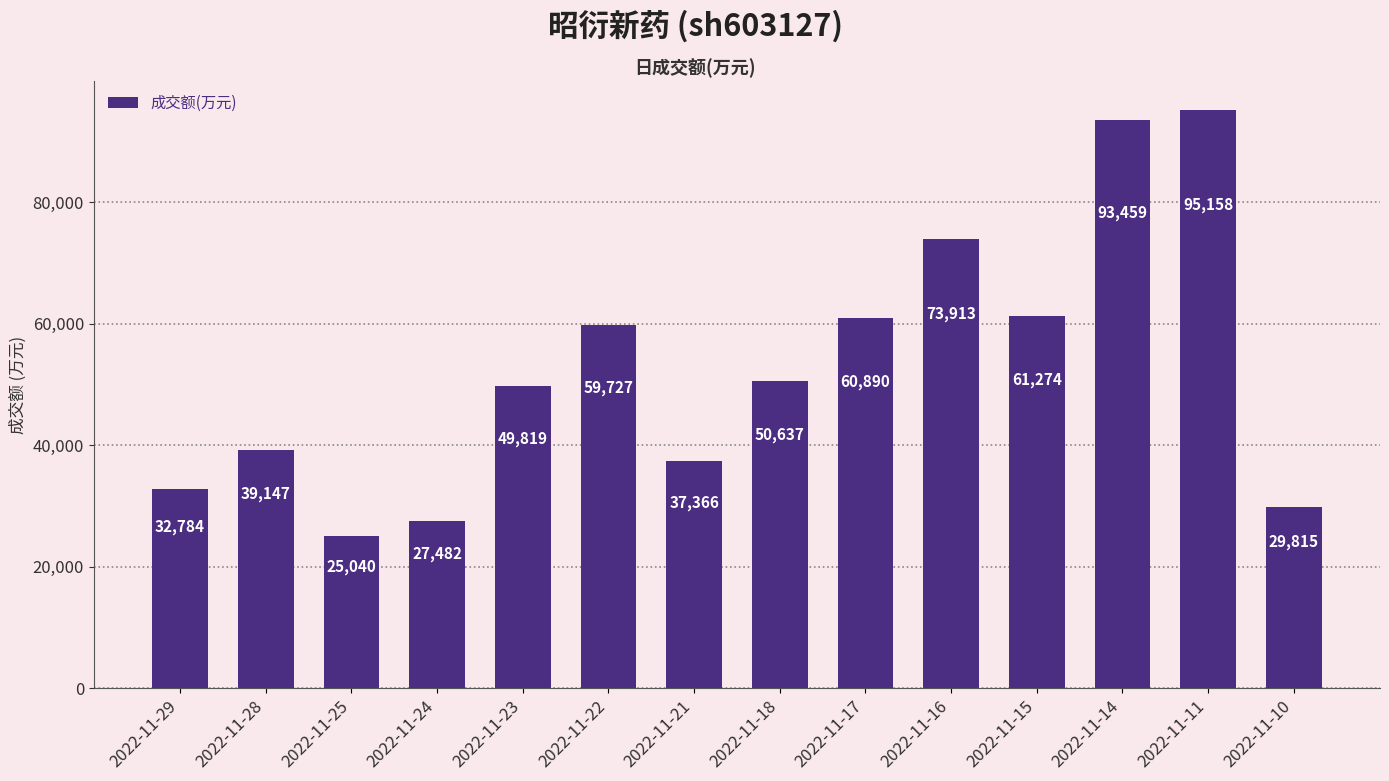

Is it true that the value at 2022-11-22 is 59727?

True